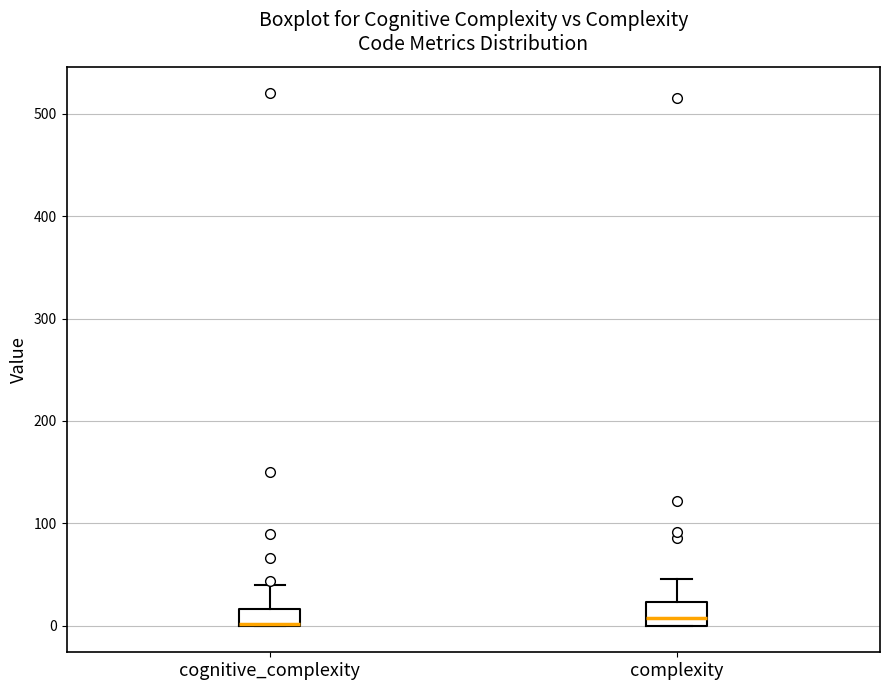

Reading left to right, transcribe this box plot: for each box, give where its median line is, the range the box spans, and where its two whiskers end, as read against the y-axis. The values are not printed on the chart, so give them approximately, as read against the axis.

cognitive_complexity: median 0 (drawn on the box's lower edge), box 0 to 20, whiskers 0 to 40
complexity: median 10, box 0 to 20, whiskers 0 to 50